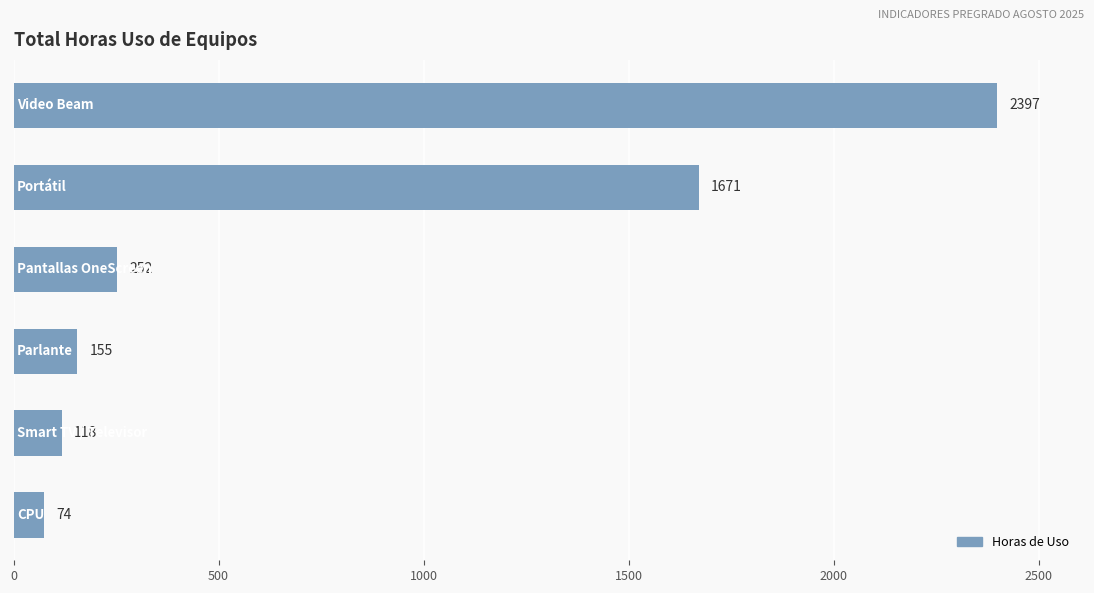

What is the greatest value displayed?

2397